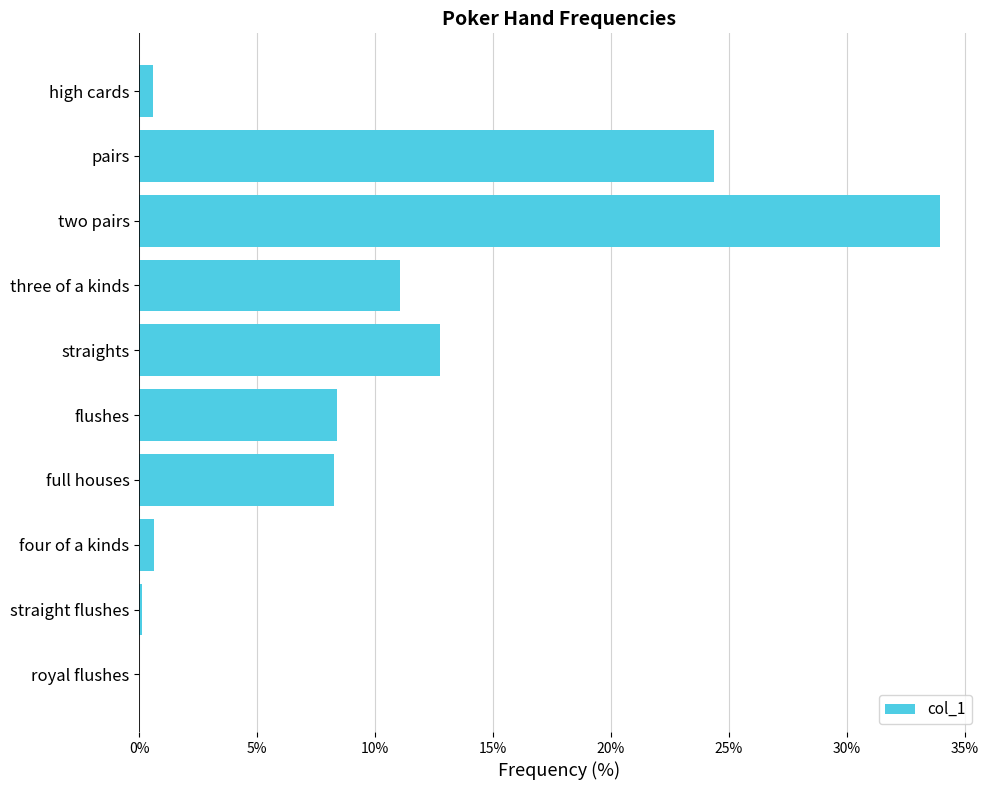

Which has a higher value, three of a kinds or pairs?

pairs